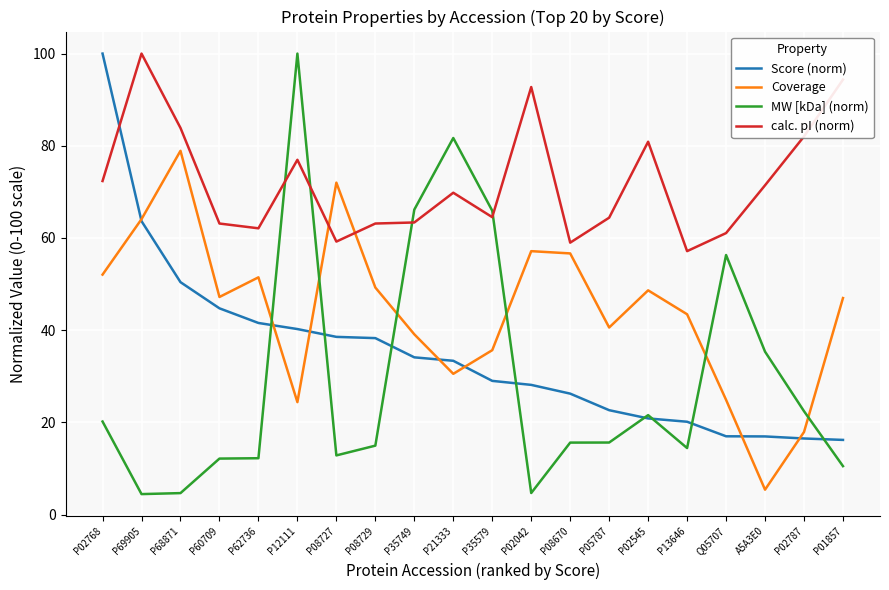

Which category has the highest value in the calc. pI (norm) series?

P69905